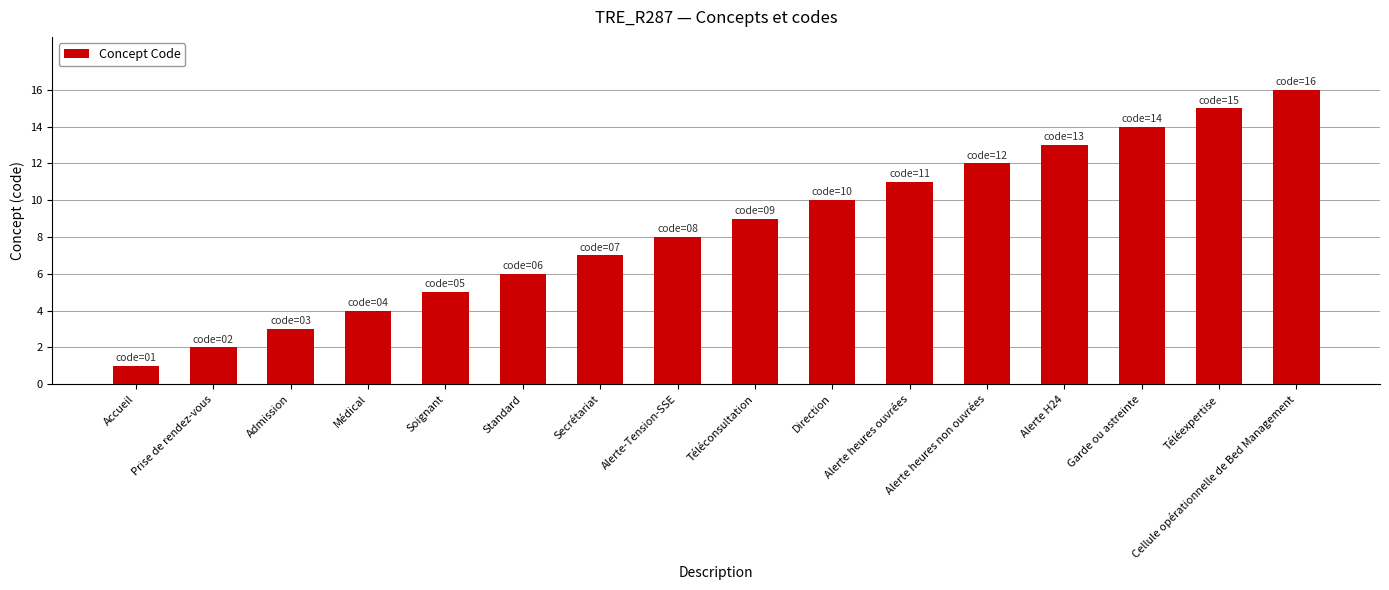

What is the difference between the maximum and minimum values?

15